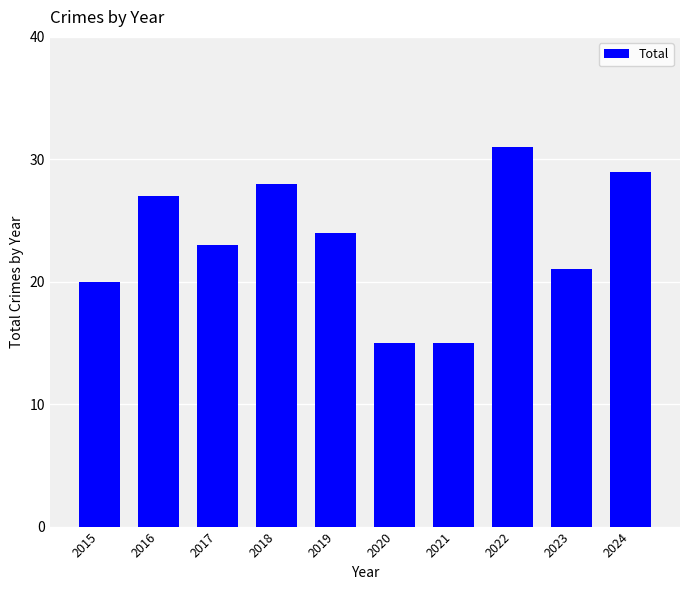

Is it true that the value at 2017 is 40?

False